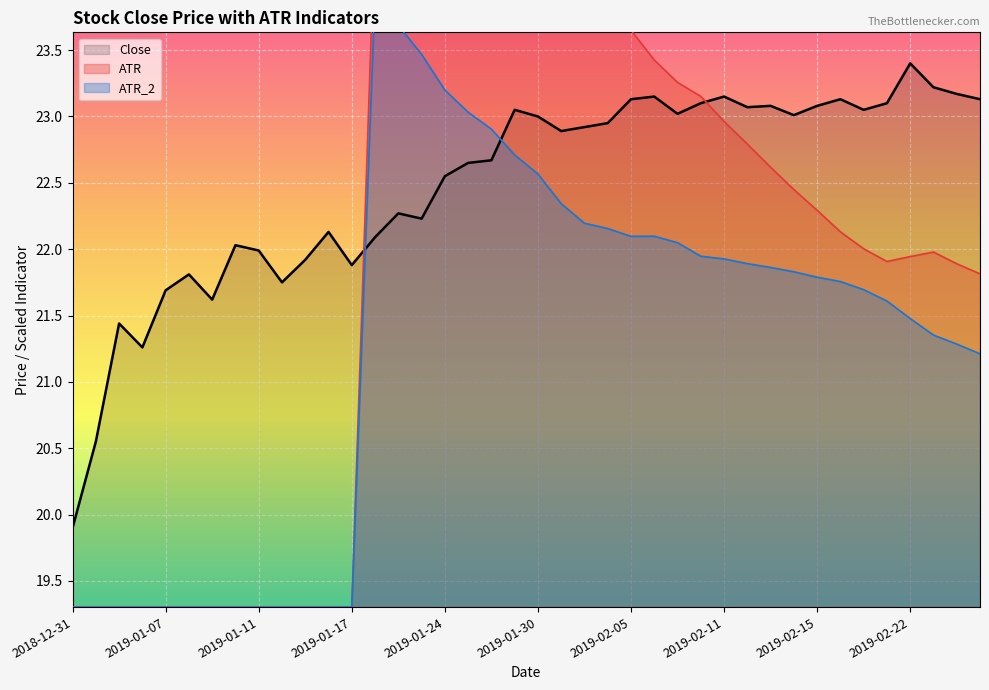

Count the number of data series in this chart.

3